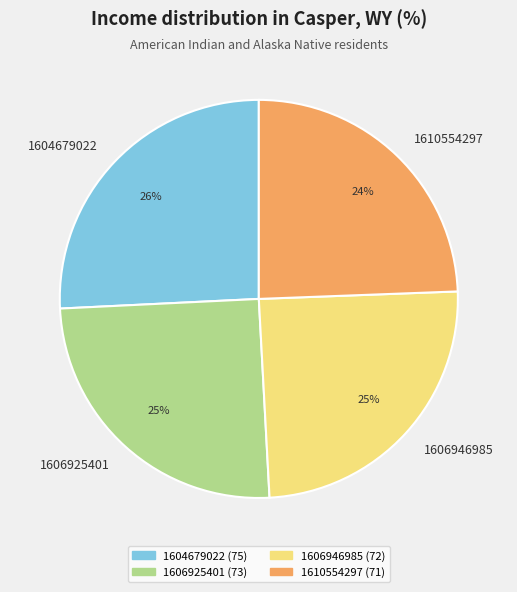

Which slice is the largest?

1604679022